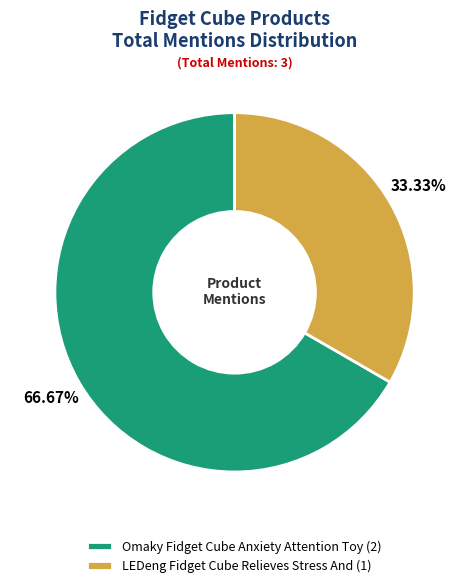

Rank the categories by value from highest to lowest.

Omaky Fidget Cube Anxiety Attention Toy, LEDeng Fidget Cube Relieves Stress And